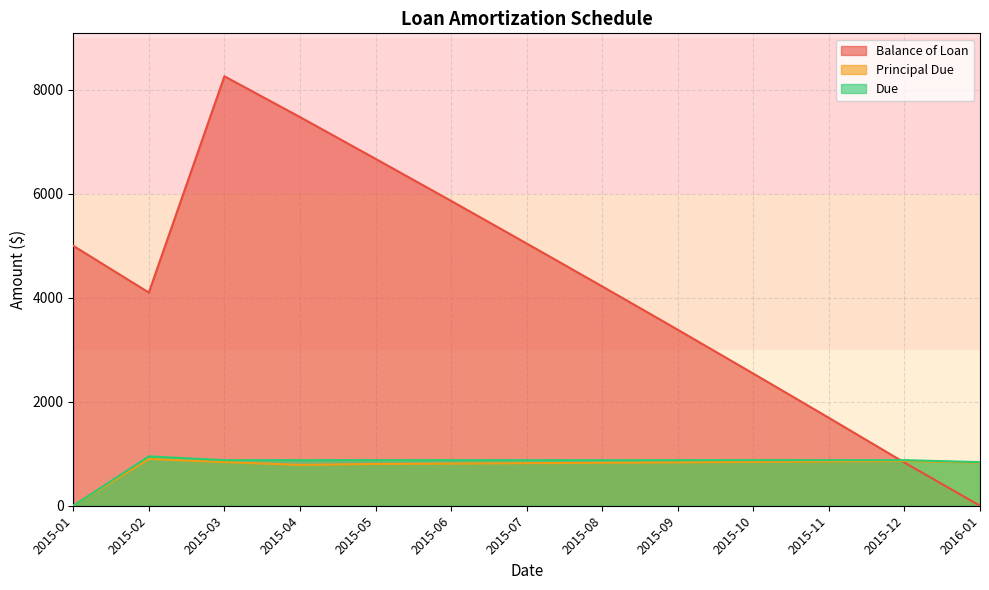

Between 2015-04 and 2015-12, which series saw the biggest shift?

Balance of Loan